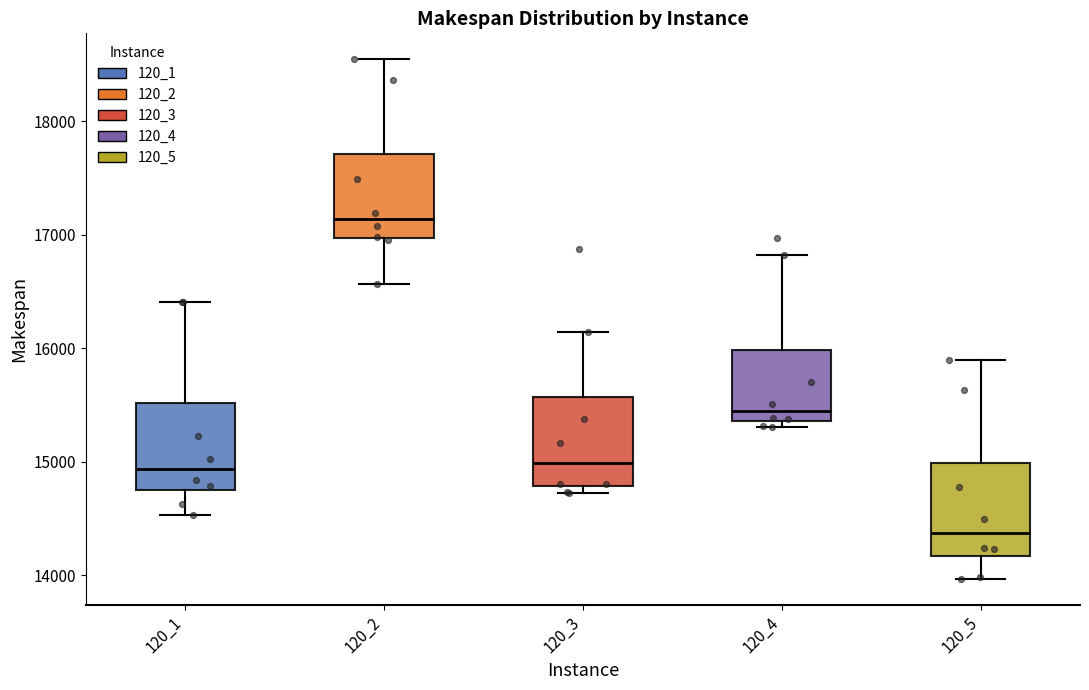

Reading left to right, read every box against the y-axis: the position of its median line, the range the box covers, and the ends of its whiskers. The values are not printed on the chart, so give them approximately, as read against the axis.

120_1: median 14900, box 14700 to 15500, whiskers 14500 to 16400
120_2: median 17100, box 17000 to 17700, whiskers 16600 to 18500
120_3: median 15000, box 14800 to 15600, whiskers 14700 to 16100
120_4: median 15400 (just above the box's lower edge), box 15400 to 16000, whiskers 15300 to 16800
120_5: median 14400, box 14200 to 15000, whiskers 14000 to 15900